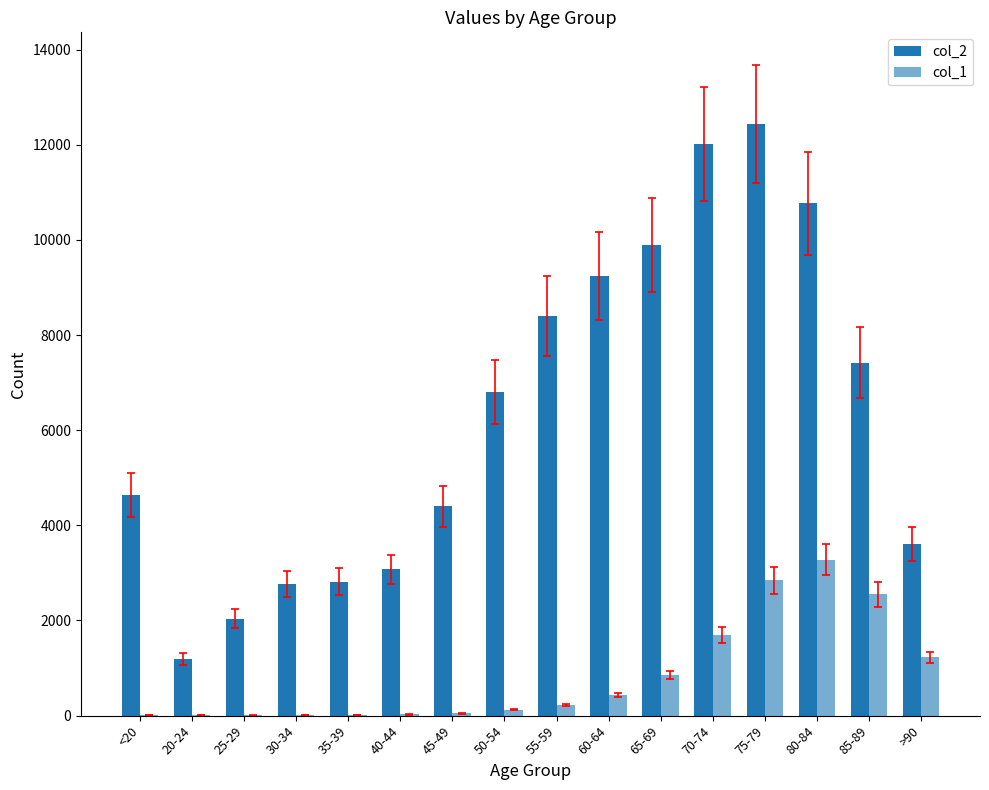

How many distinct data groups are displayed?

2